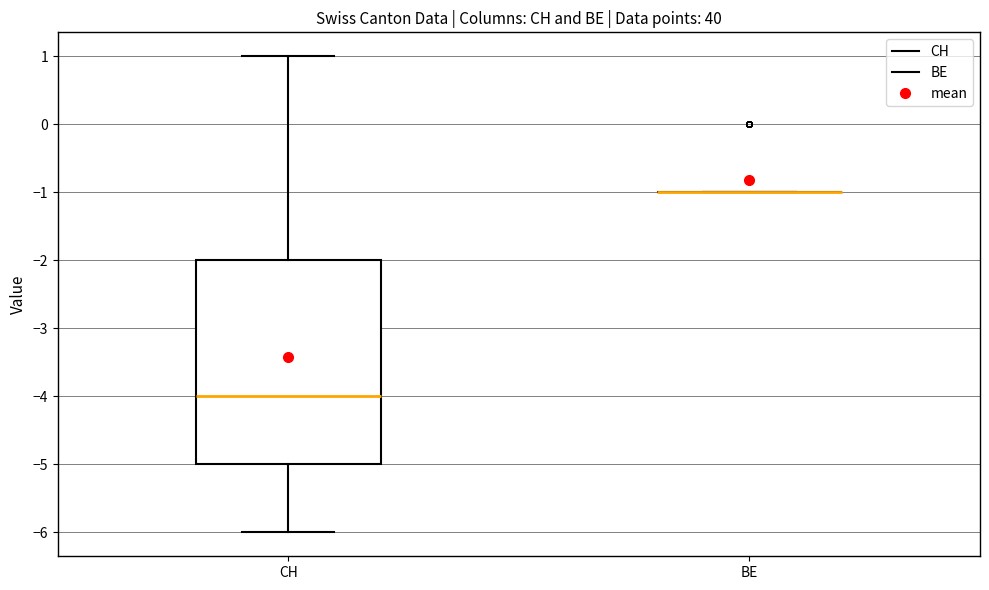

Reading left to right, read every box against the y-axis: the position of its median line, the range the box covers, and the ends of its whiskers. The values are not printed on the chart, so give them approximately, as read against the axis.

CH: median -4, box -5 to -2, whiskers -6 to 1
BE: box collapsed to a line at -1, whiskers -1 to -1